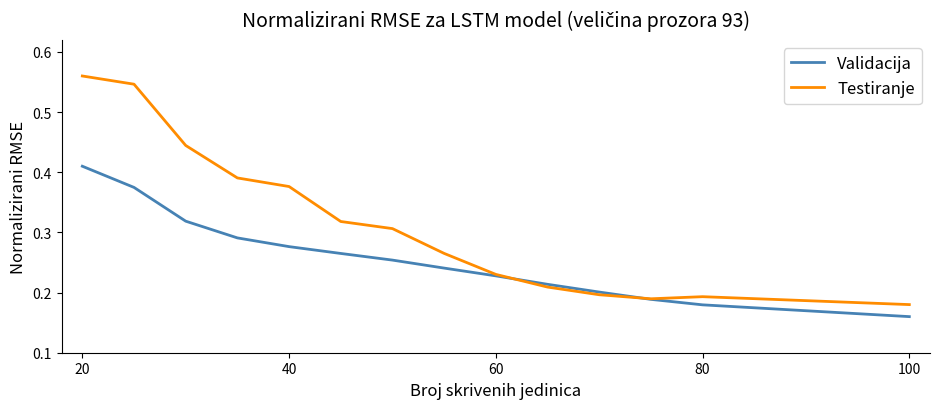

Which series has the largest total across all categories?

Testiranje